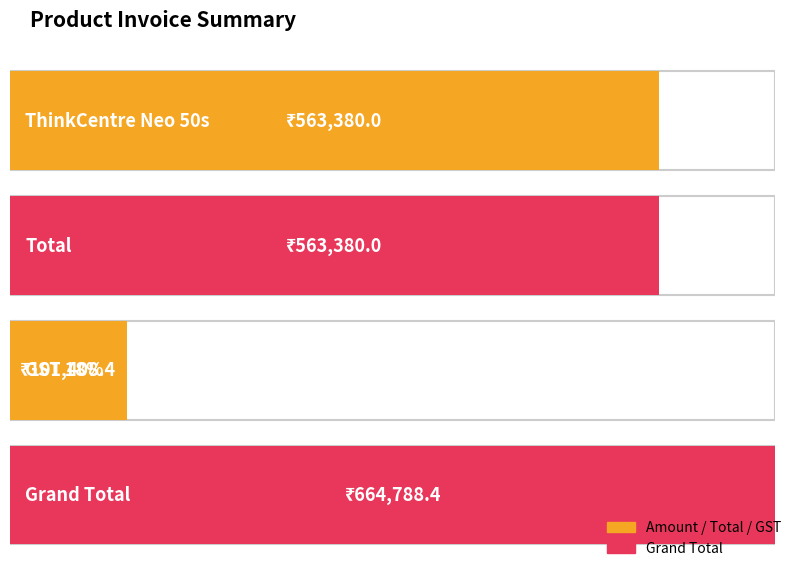

What is the sum of the values at ThinkCentre Neo 50s and Total?

1126760.0